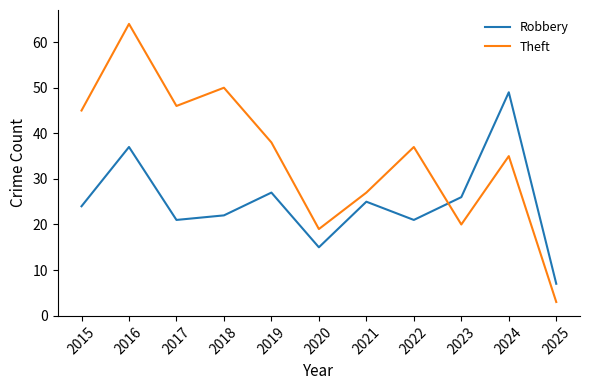

Where is Theft nearest to the value 33?

2024